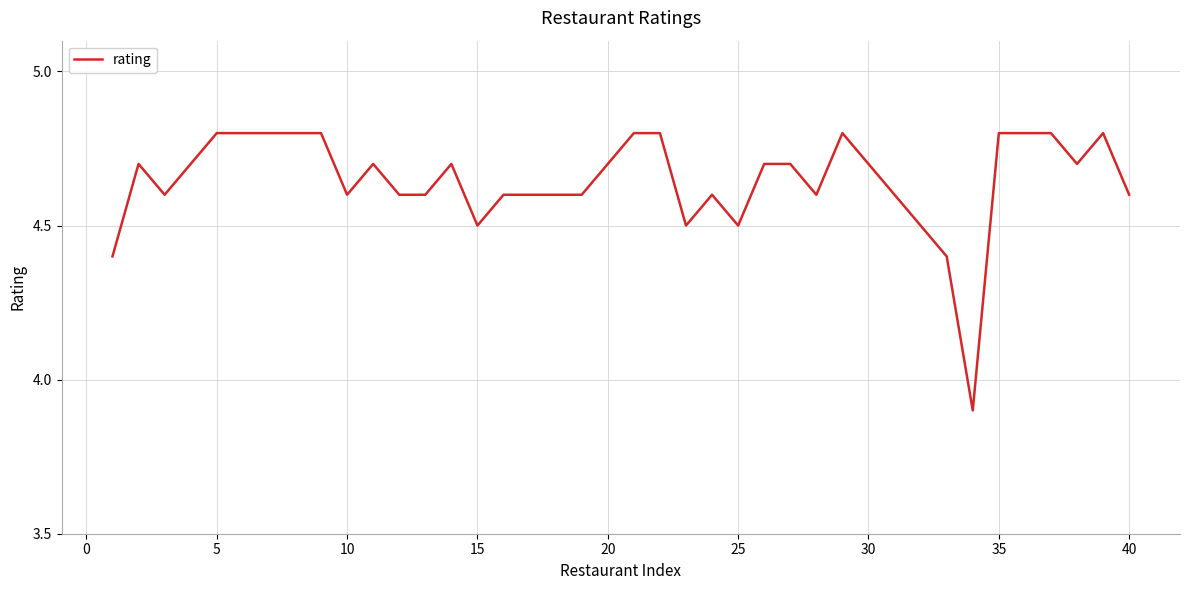

Count the values in the range 4 to 5.

38